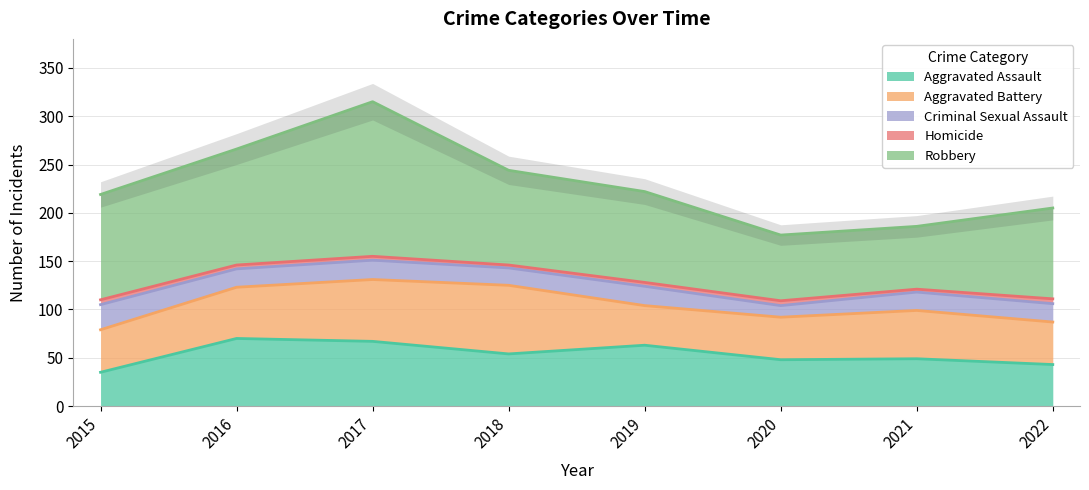

At which category is the sum across all series the highest?

2017